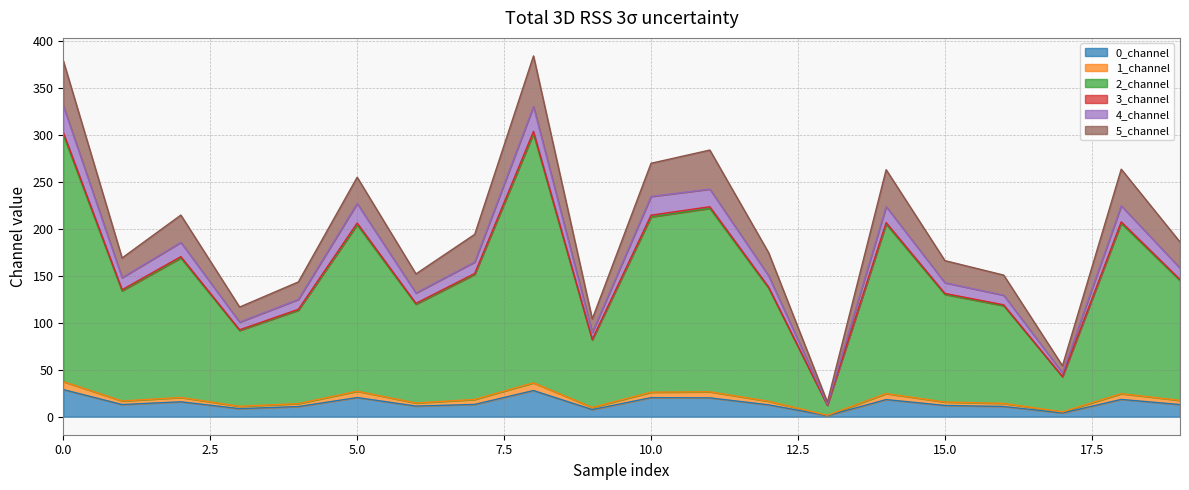

List the labels in order of 2_channel value, largest first.

8, 0, 11, 10, 18, 14, 5, 2, 7, 19, 12, 1, 15, 6, 16, 4, 3, 9, 17, 13